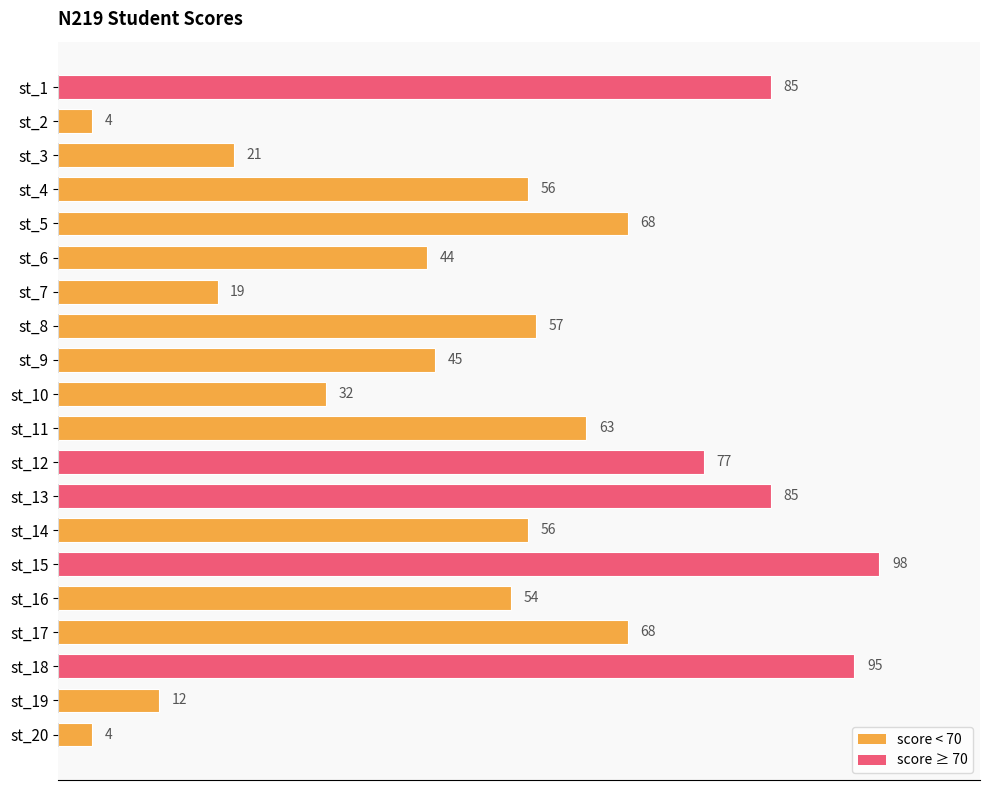

Are the bars horizontal?

Yes